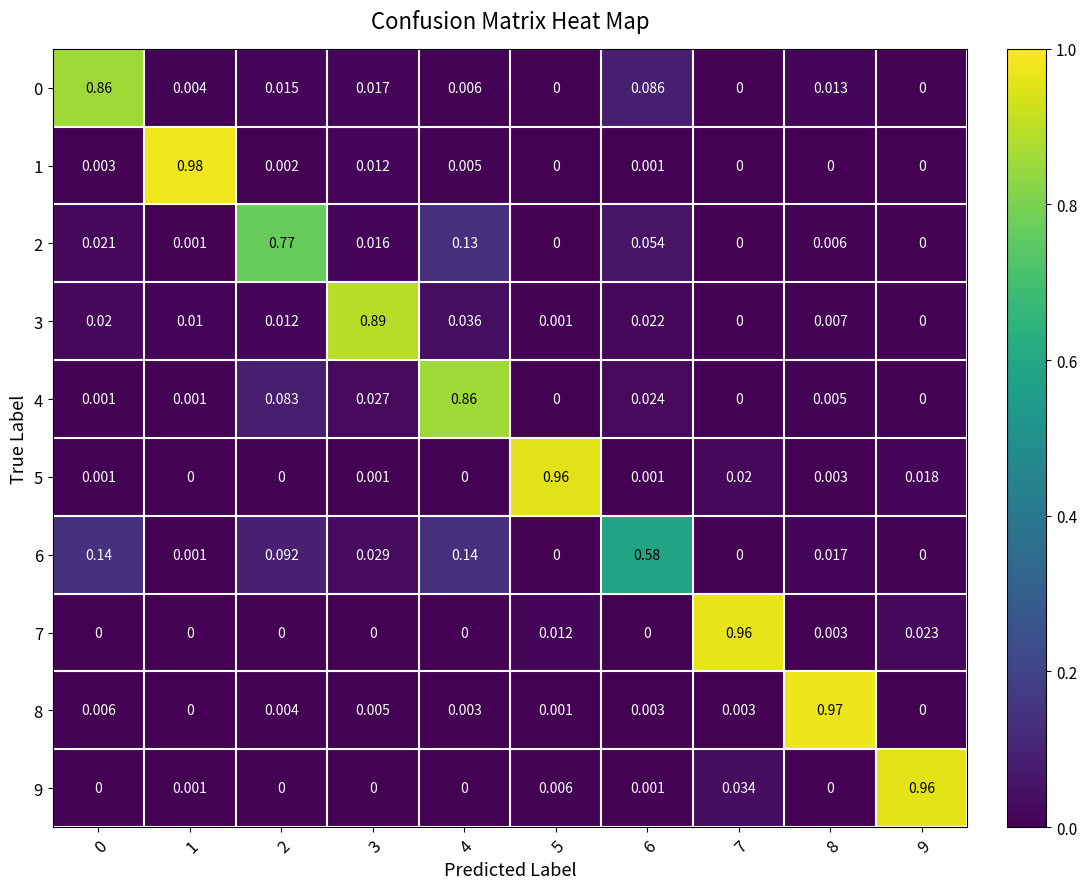

How many data points does each series have?

10